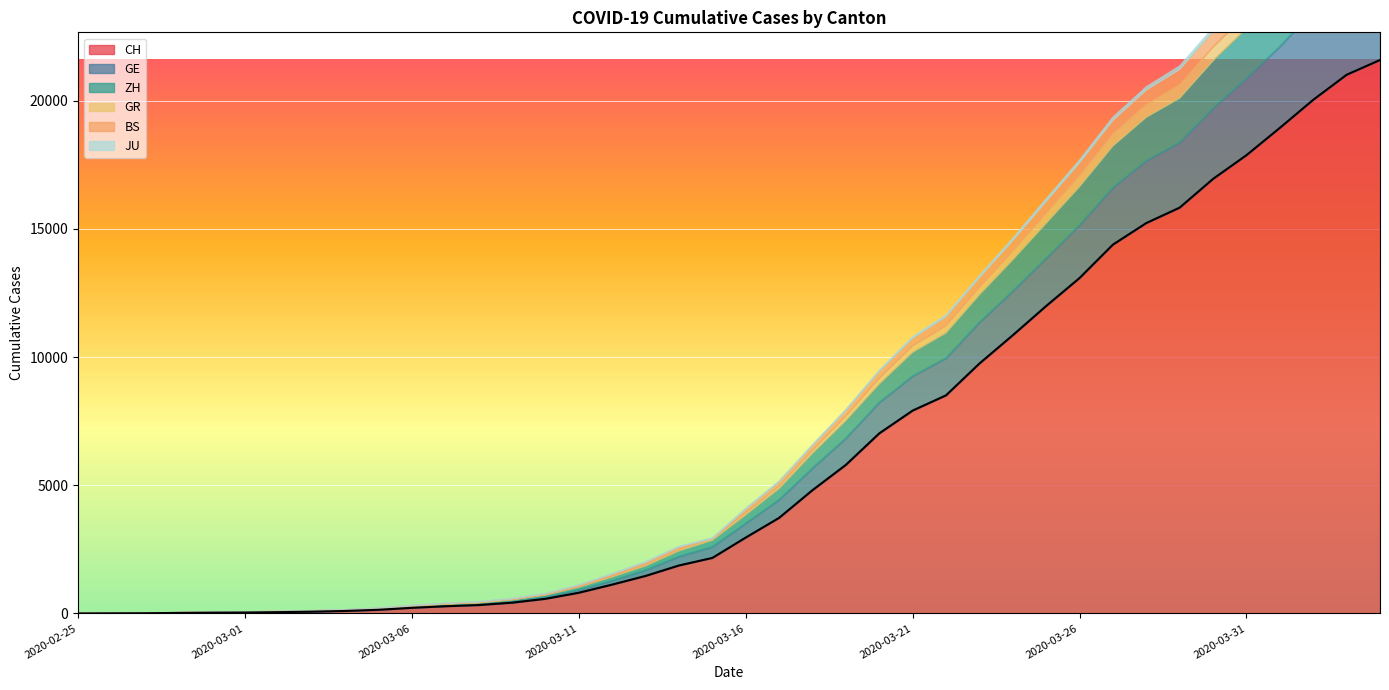

At which category is the sum across all series the highest?

2020-04-04